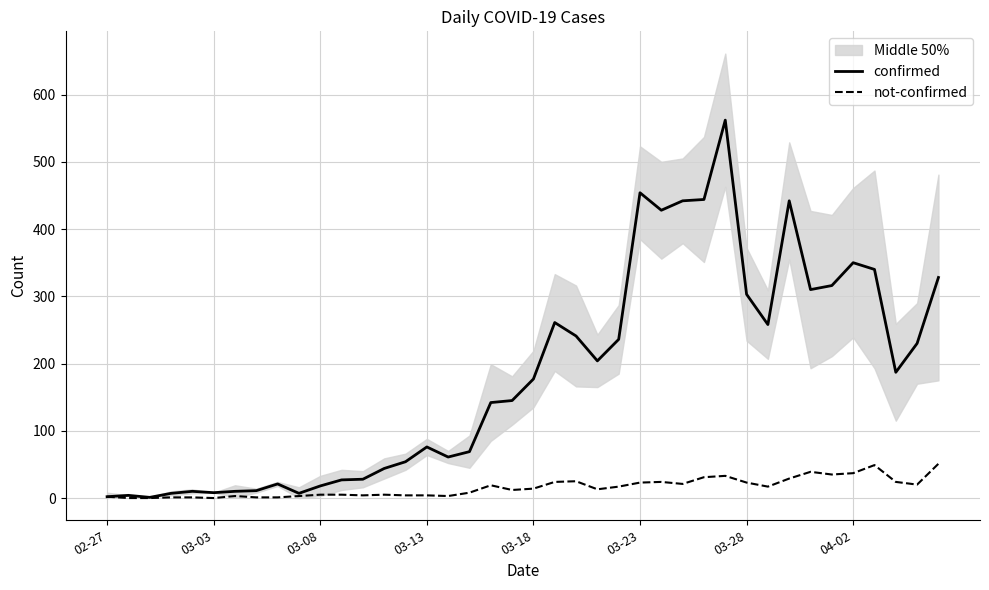

What position from the left is 26?

27